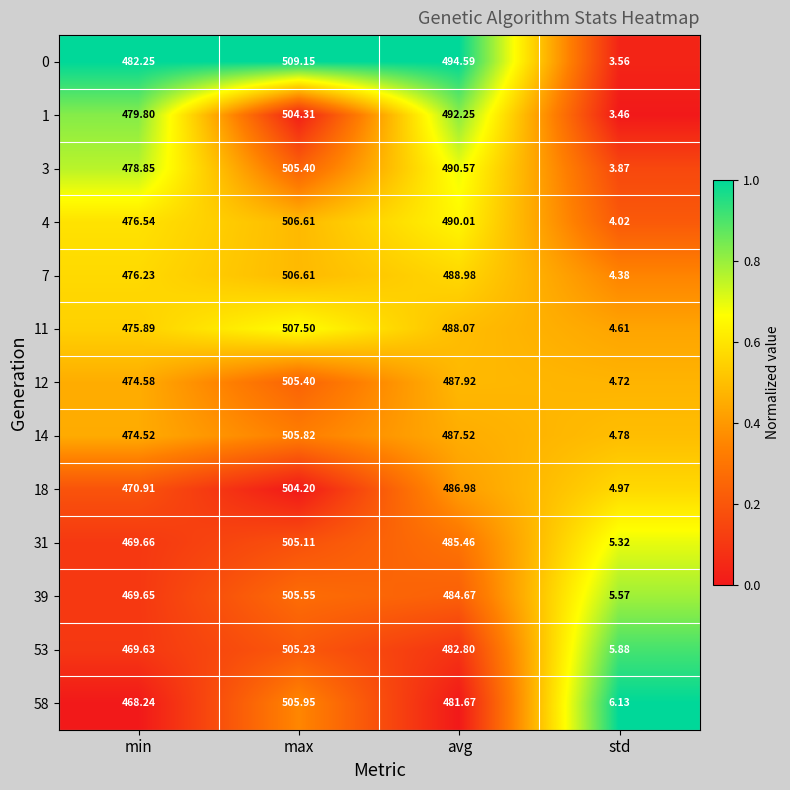

Which label corresponds to the largest value in the chart?

max